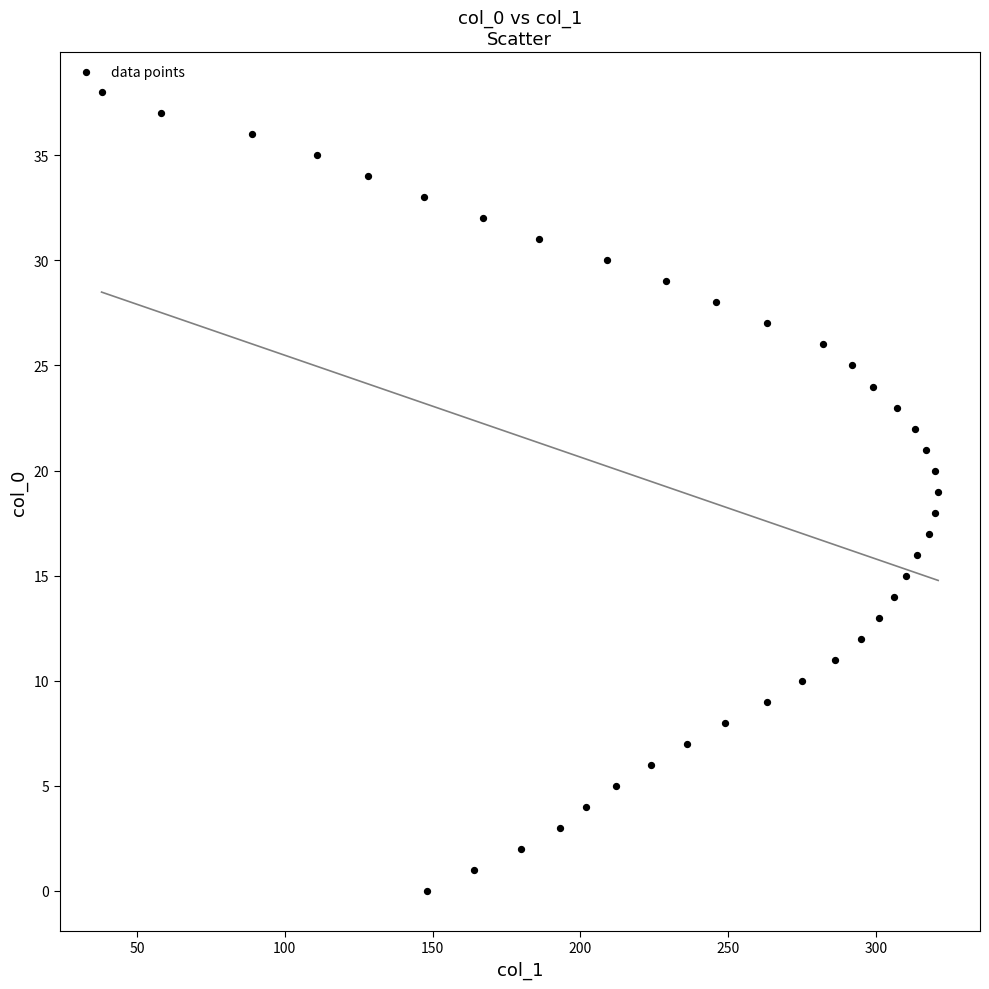

What is the range of X values (max minus min)?

283